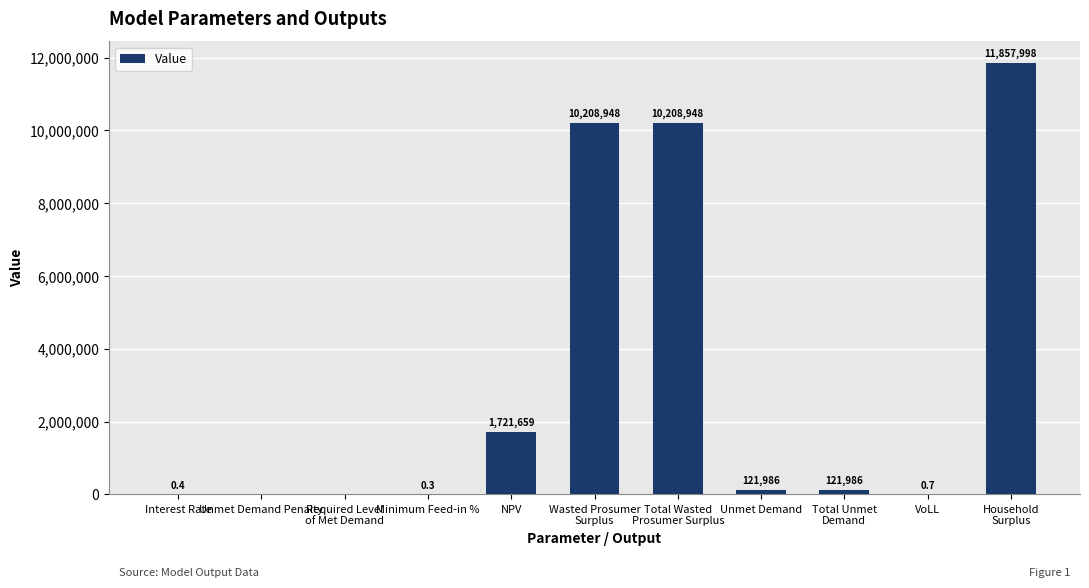

What is the maximum value shown in the chart?

11857997.6